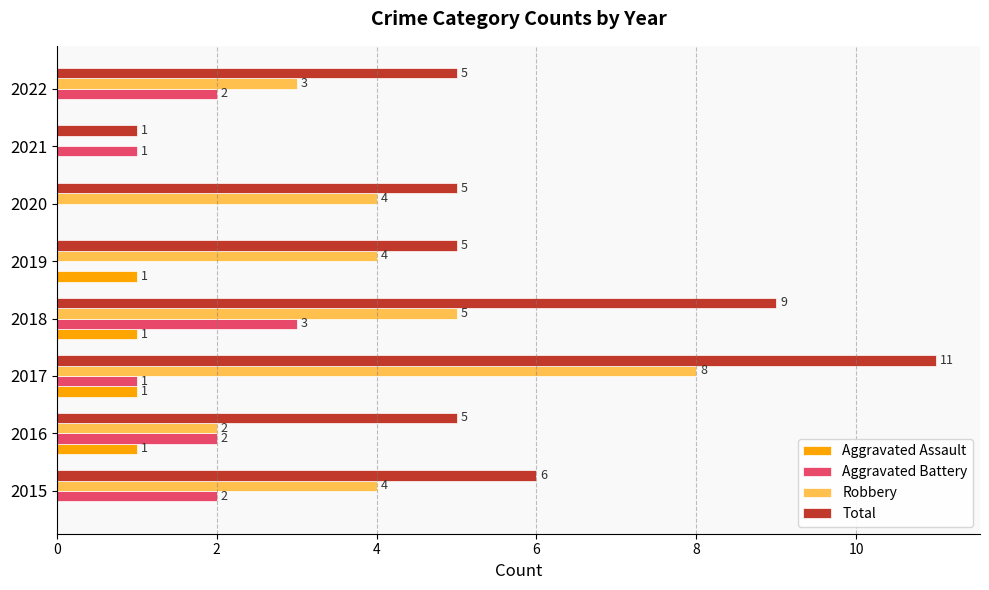

What is the maximum value shown in the chart?

11